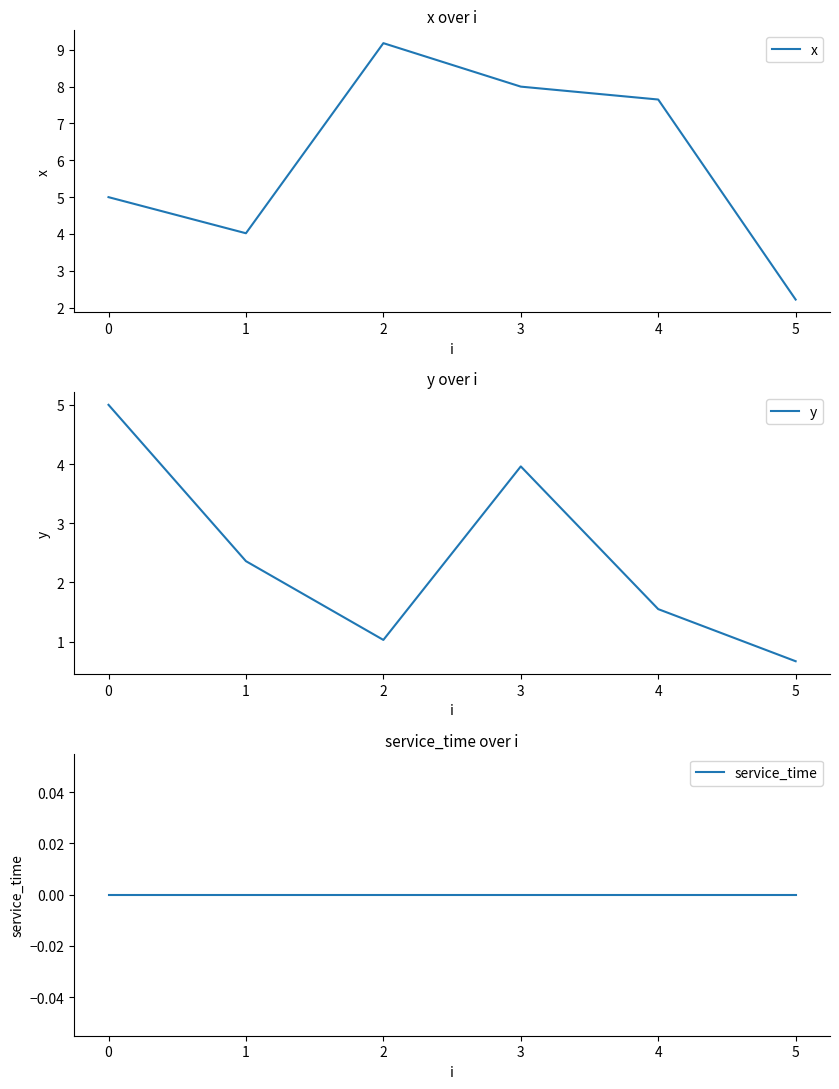

True or false: x has a value of 2.2 at 5.

True